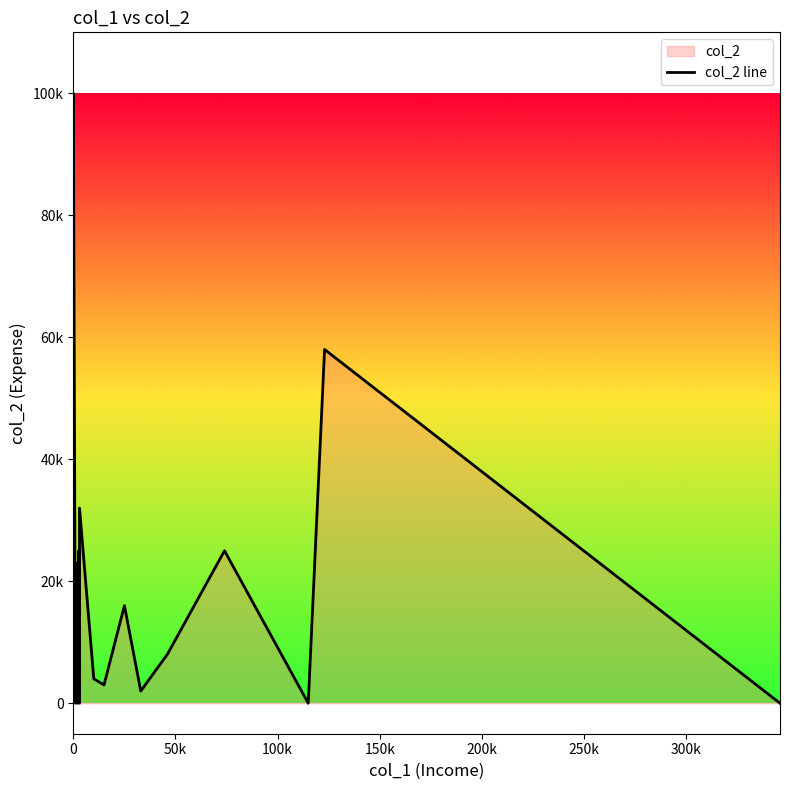

What is the difference between the maximum and minimum values?

100000